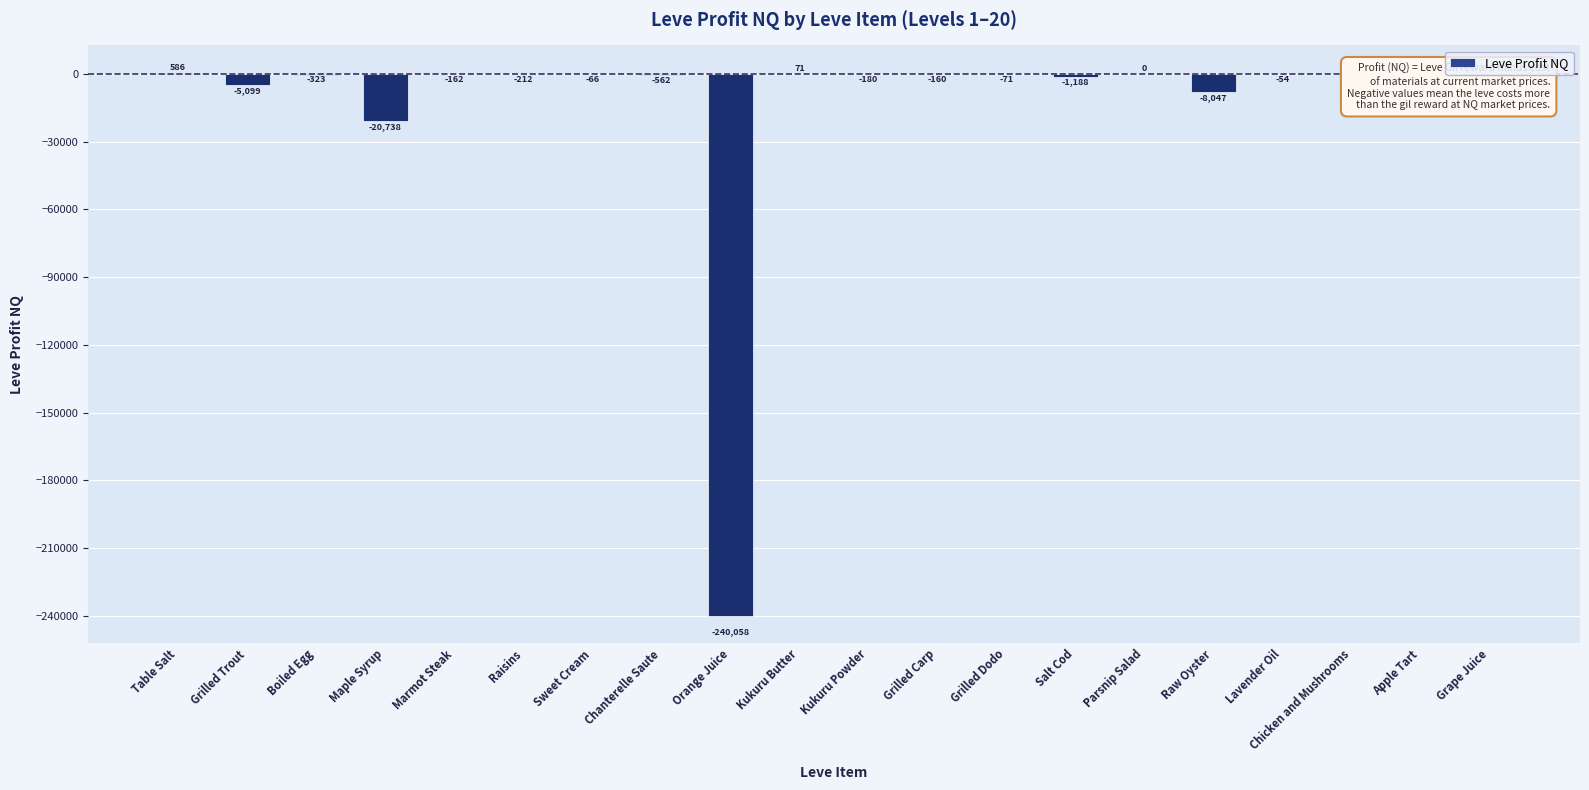

How many data points are above -162?

9